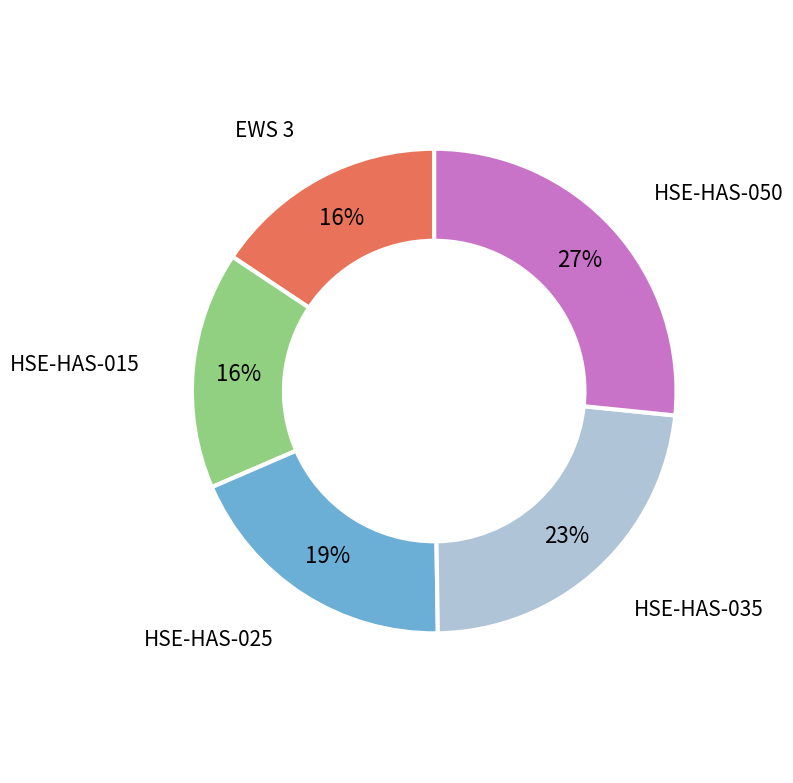

To the nearest percent, what is the difference between the largest and smallest slice percentages?

11%